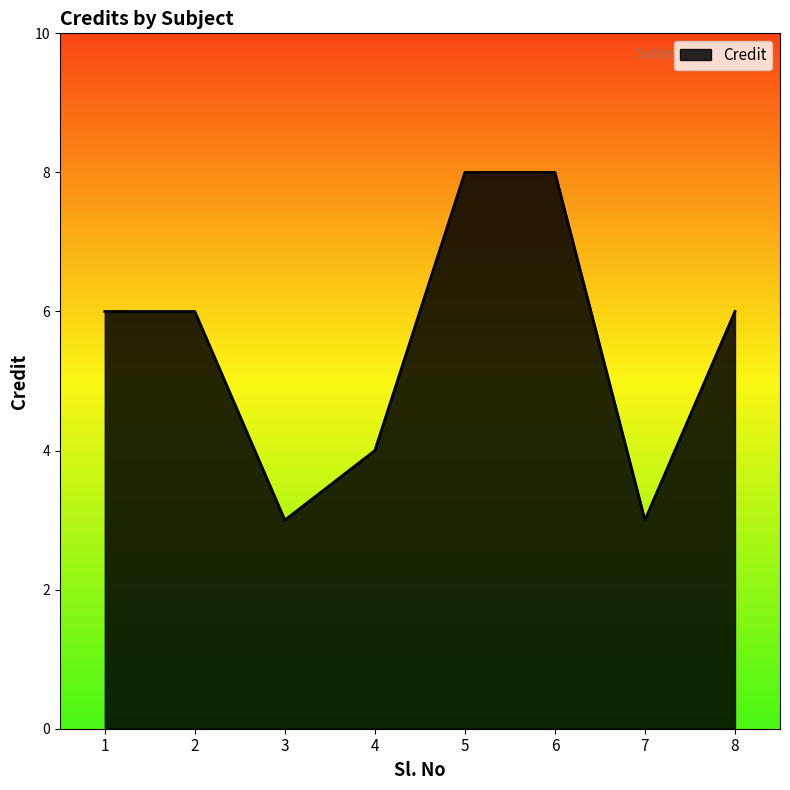

True or false: the data shows 2 at 8.

False